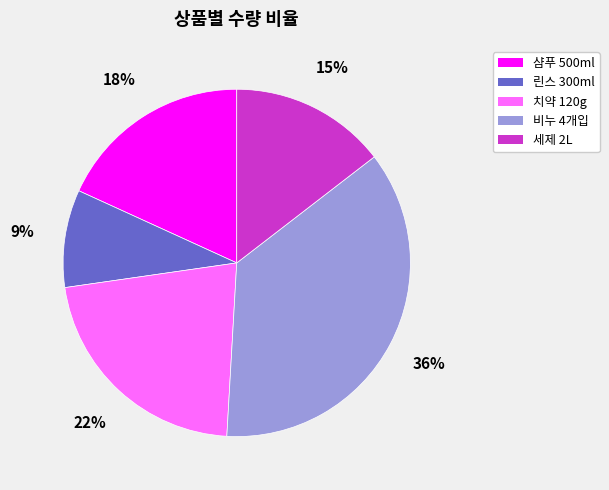

To the nearest percent, what is the average slice percentage?

20%